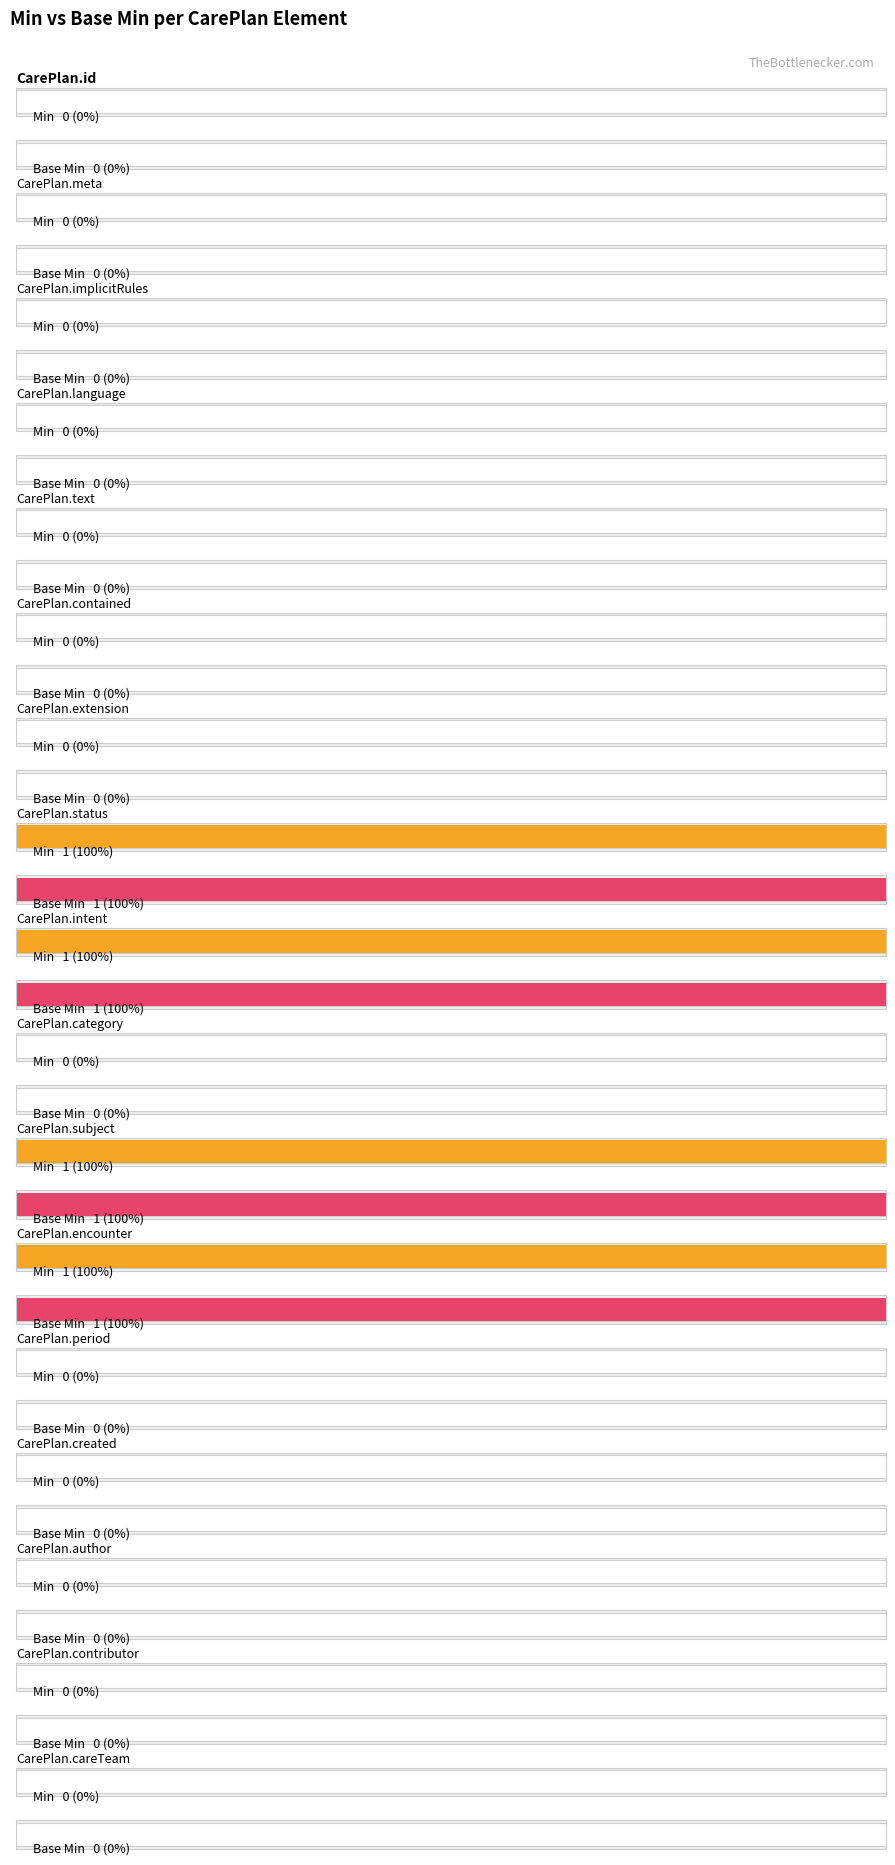

Reading left to right, list all the values displayed in this chart.

Min: CarePlan.id=0	CarePlan.meta=0	CarePlan.implicitRules=0	CarePlan.language=0	CarePlan.text=0	CarePlan.contained=0	CarePlan.extension=0	CarePlan.status=1	CarePlan.intent=1	CarePlan.category=0	CarePlan.subject=1	CarePlan.encounter=1	CarePlan.period=0	CarePlan.created=0	CarePlan.author=0	CarePlan.contributor=0	CarePlan.careTeam=0
Base Min: CarePlan.id=0	CarePlan.meta=0	CarePlan.implicitRules=0	CarePlan.language=0	CarePlan.text=0	CarePlan.contained=0	CarePlan.extension=0	CarePlan.status=1	CarePlan.intent=1	CarePlan.category=0	CarePlan.subject=1	CarePlan.encounter=1	CarePlan.period=0	CarePlan.created=0	CarePlan.author=0	CarePlan.contributor=0	CarePlan.careTeam=0